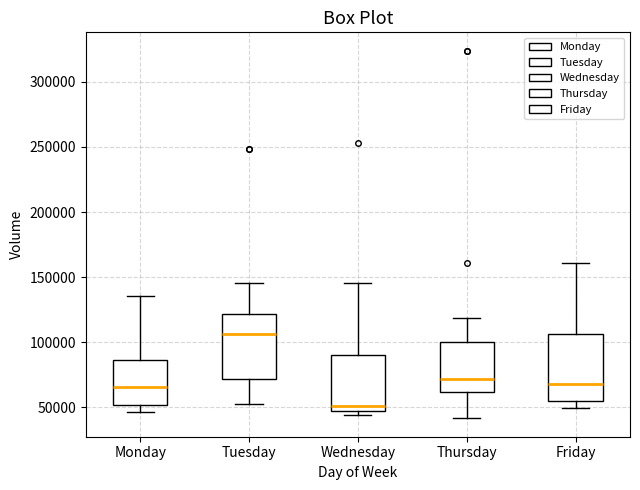

Reading left to right, read every box against the y-axis: the position of its median line, the range the box covers, and the ends of its whiskers. The values are not printed on the chart, so give them approximately, as read against the axis.

Monday: median 65000, box 50000 to 85000, whiskers 45000 to 135000
Tuesday: median 105000, box 70000 to 120000, whiskers 50000 to 145000
Wednesday: median 50000, box 45000 to 90000, whiskers 45000 (just below the box's lower edge) to 145000
Thursday: median 70000, box 60000 to 100000, whiskers 40000 to 120000
Friday: median 70000, box 55000 to 105000, whiskers 50000 to 160000